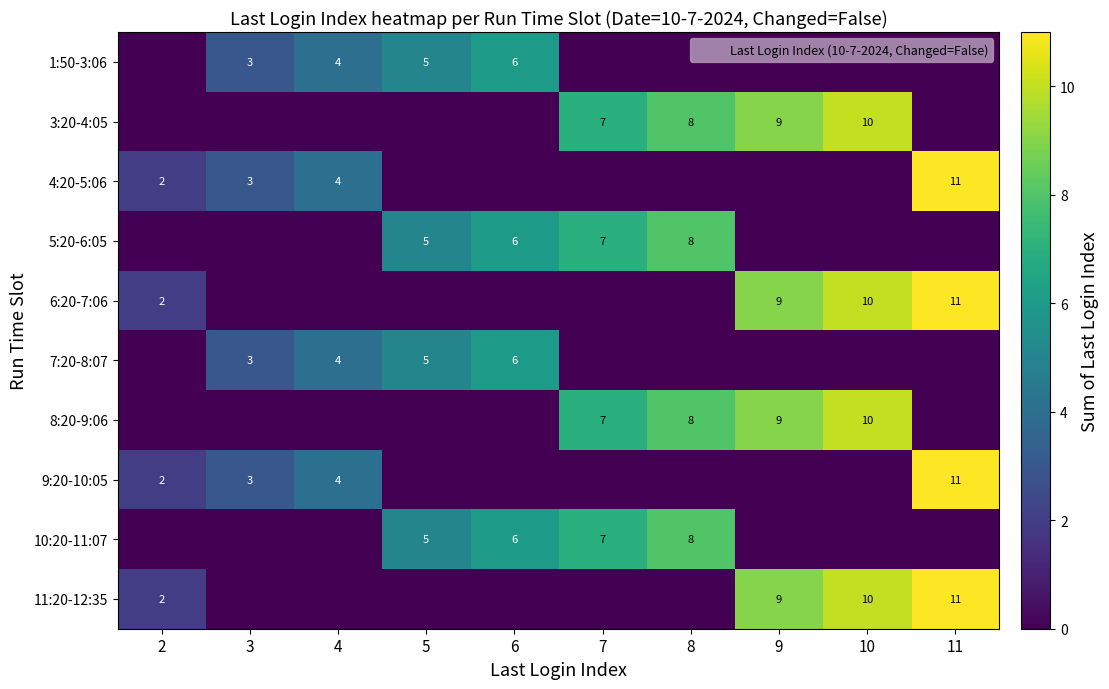

Is the value of 6:20-7:06 at 11 greater than the value of 11:20-12:35 at 10?

Yes